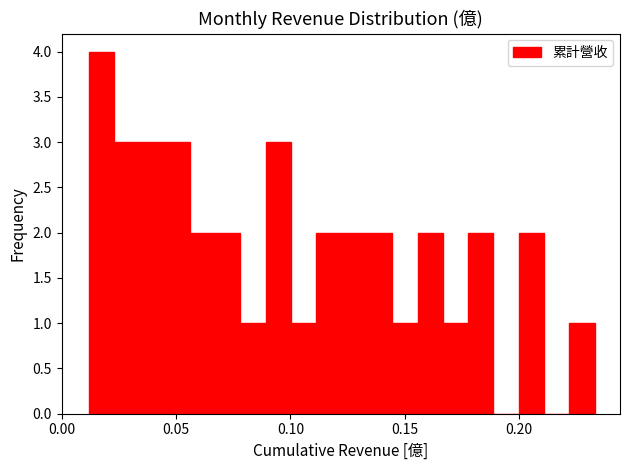

Read against the x-axis, roughly where is the centre of the tallest bar?

0.015